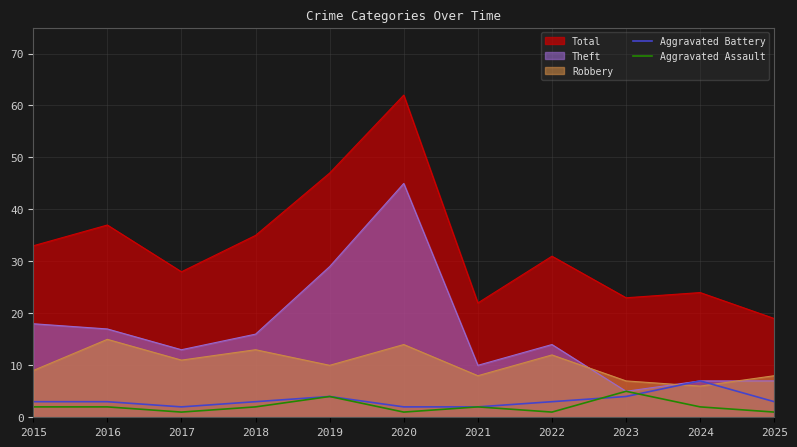

Between which two adjacent categories do Aggravated Assault and Aggravated Battery first intersect?

2022 and 2023